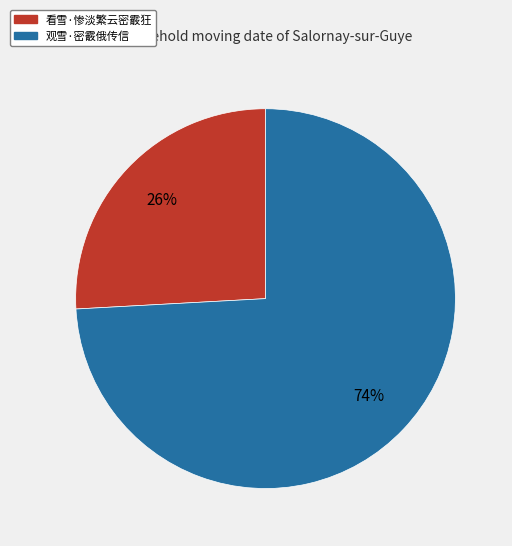

Do 观雪·密霰俄传信 and 看雪·惨淡繁云密霰狂 together represent more than half of the pie?

Yes